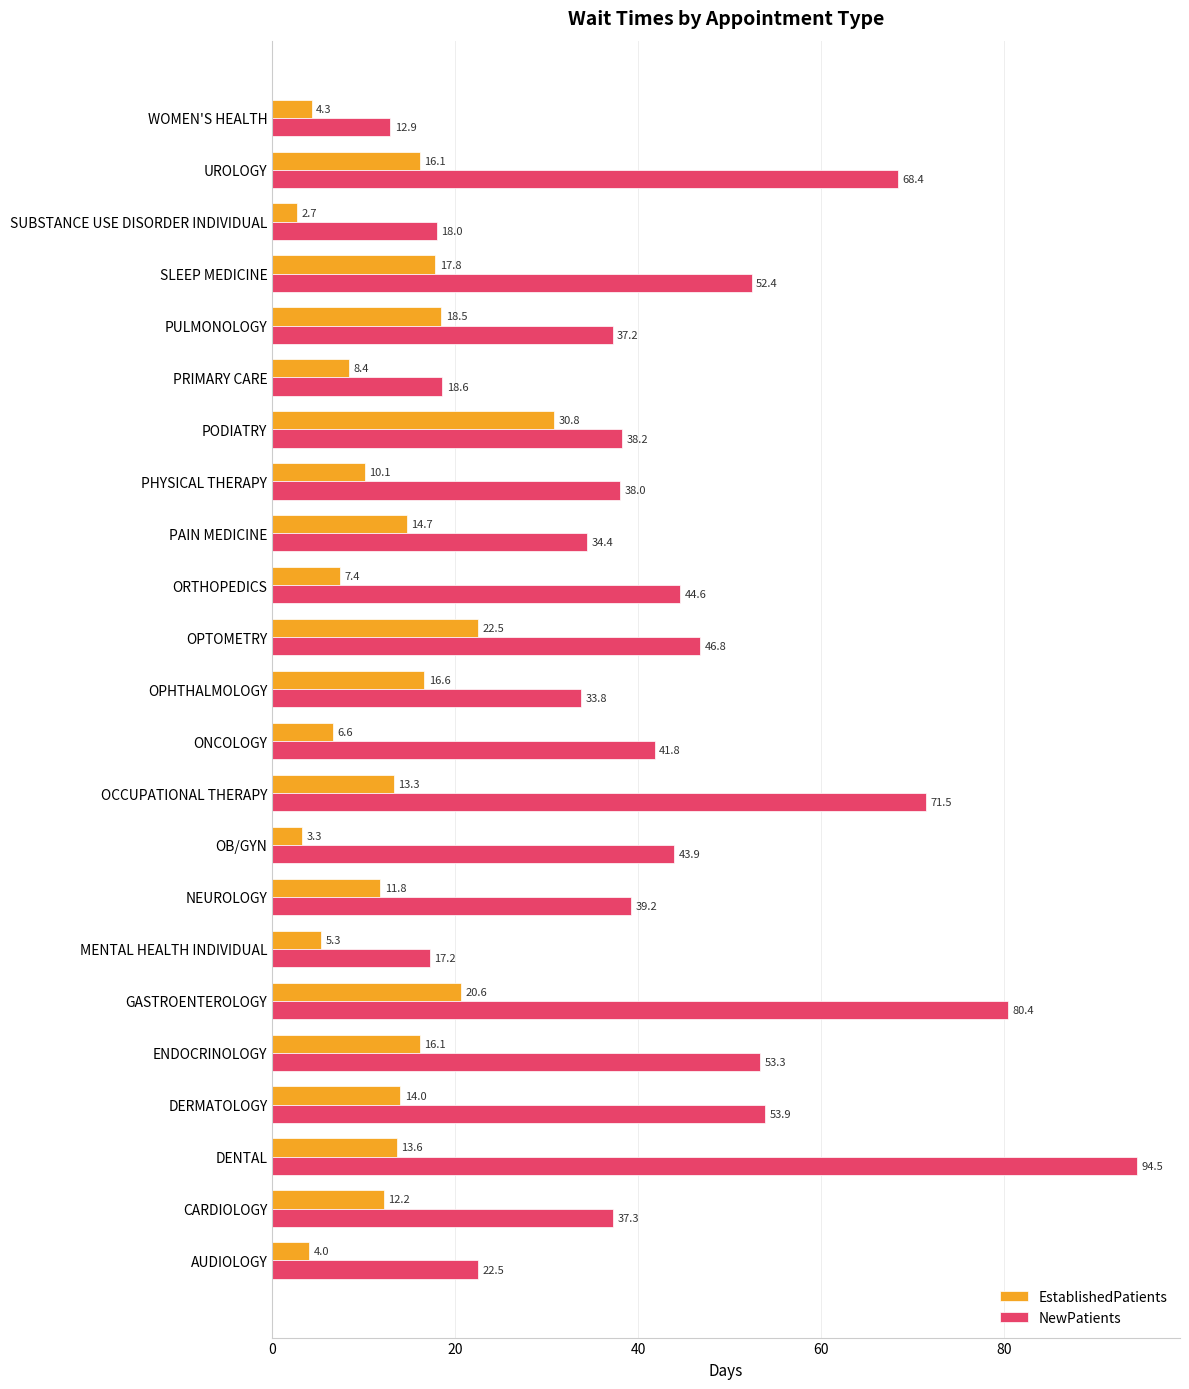

Count the number of data series in this chart.

2